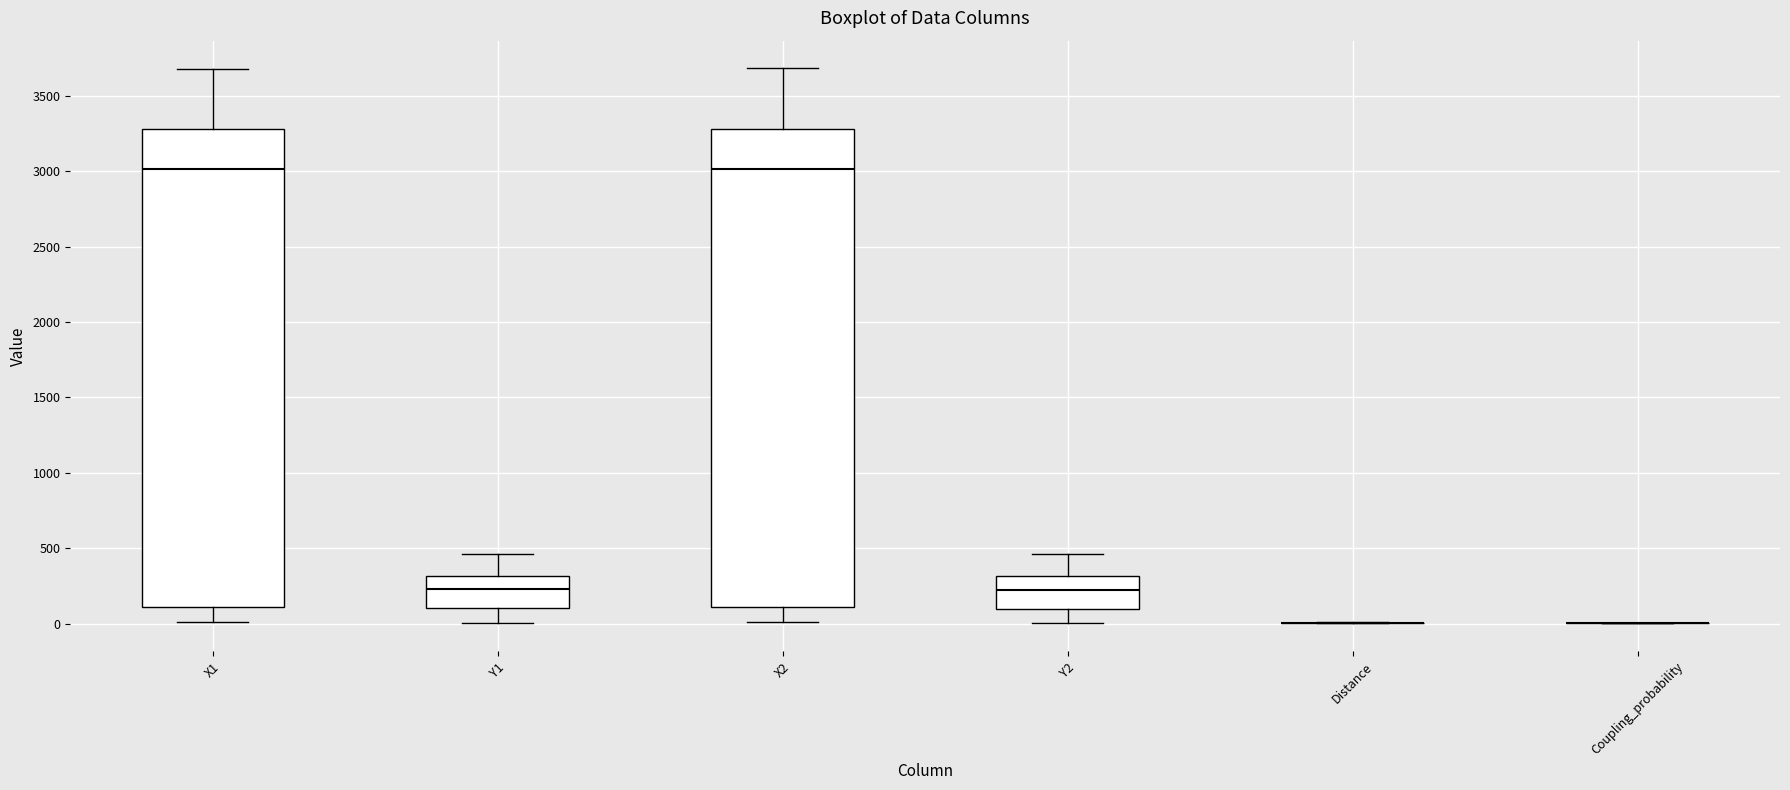

Reading left to right, transcribe this box plot: for each box, give where its median line is, the range the box spans, and where its two whiskers end, as read against the y-axis. The values are not printed on the chart, so give them approximately, as read against the axis.

X1: median 3000, box 100 to 3300, whiskers 0 to 3700
Y1: median 250, box 100 to 300, whiskers 0 to 450
X2: median 3000, box 100 to 3300, whiskers 0 to 3700
Y2: median 200, box 100 to 300, whiskers 0 to 450
Distance: box collapsed to a line at 0, whiskers 0 to 0
Coupling_probability: box collapsed to a line at 0, whiskers 0 to 0